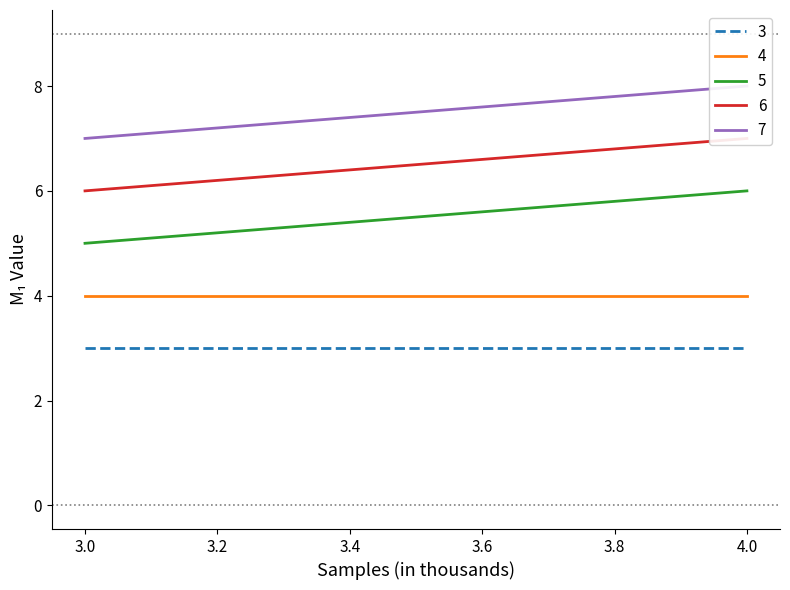

What is the total value across all series at 3?

25